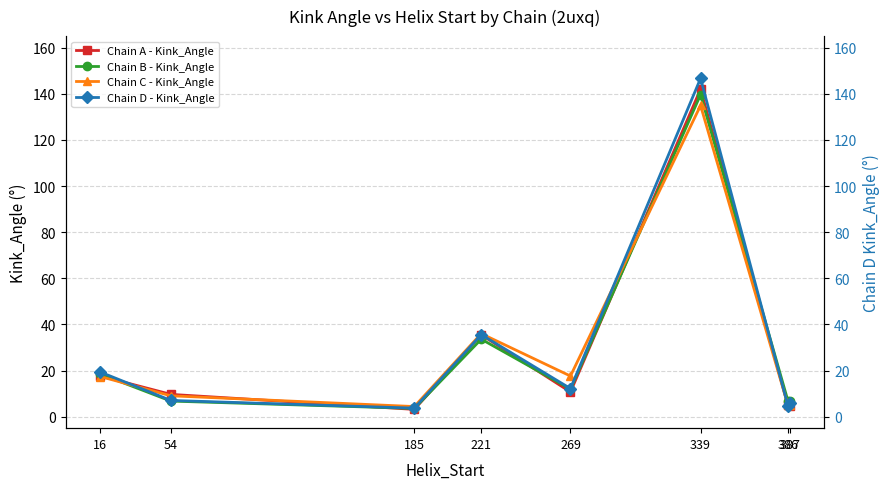

Reading right to left, extract all data points from this chart.

Chain A - Kink_Angle: 387=4.8	386=5.0	339=142.0	269=10.7	221=35.5	185=3.1	54=9.7	16=17.6
Chain B - Kink_Angle: 387=6.9	386=6.9	339=139.6	269=11.9	221=33.6	185=3.6	54=6.7	16=18.5
Chain C - Kink_Angle: 387=5.0	386=5.0	339=134.9	269=17.6	221=36.0	185=4.4	54=9.0	16=17.4
Chain D - Kink_Angle: 387=6.0	386=4.7	339=146.7	269=12.2	221=35.6	185=3.7	54=7.0	16=19.3